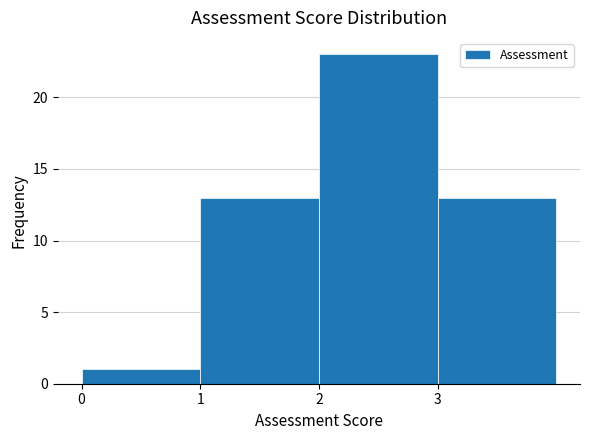

Reading left to right, transcribe this chart: for each bar, give the range it covers on the x-axis and its height. The values are not printed on the chart, so give them approximately, as read against the axis.

0 to 1: 1
1 to 2: 13
2 to 3: 23
3 to 4: 13